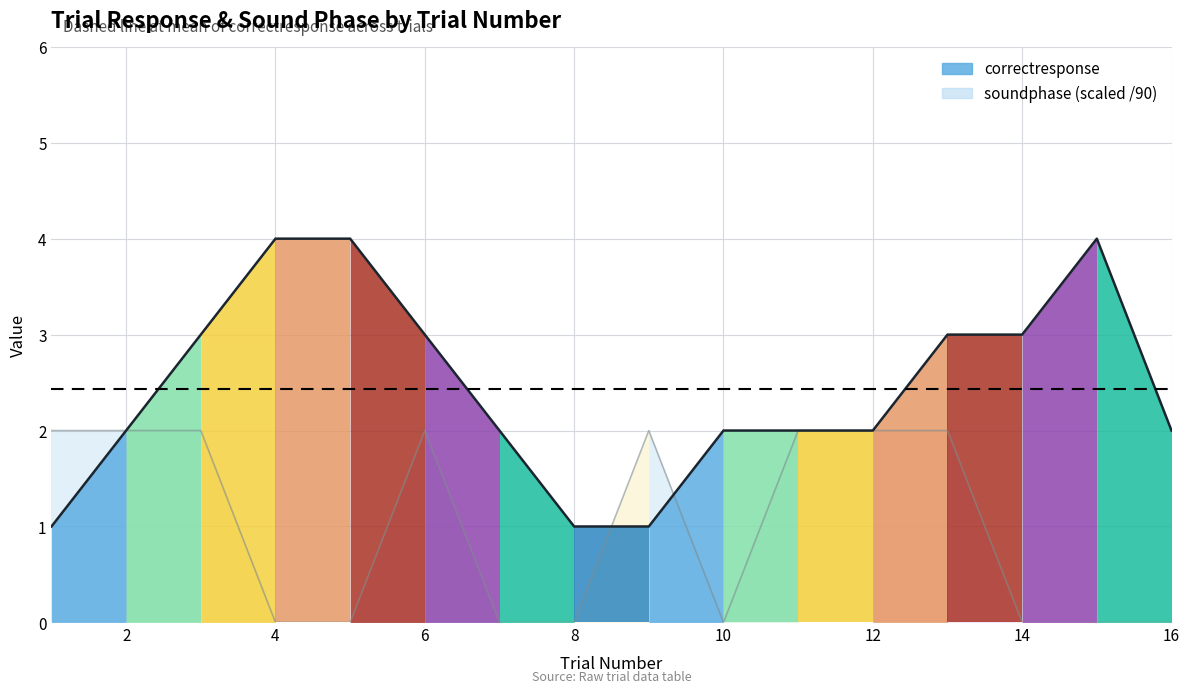

The soundphase (scaled) series shows 2 at 16. True or false?

True